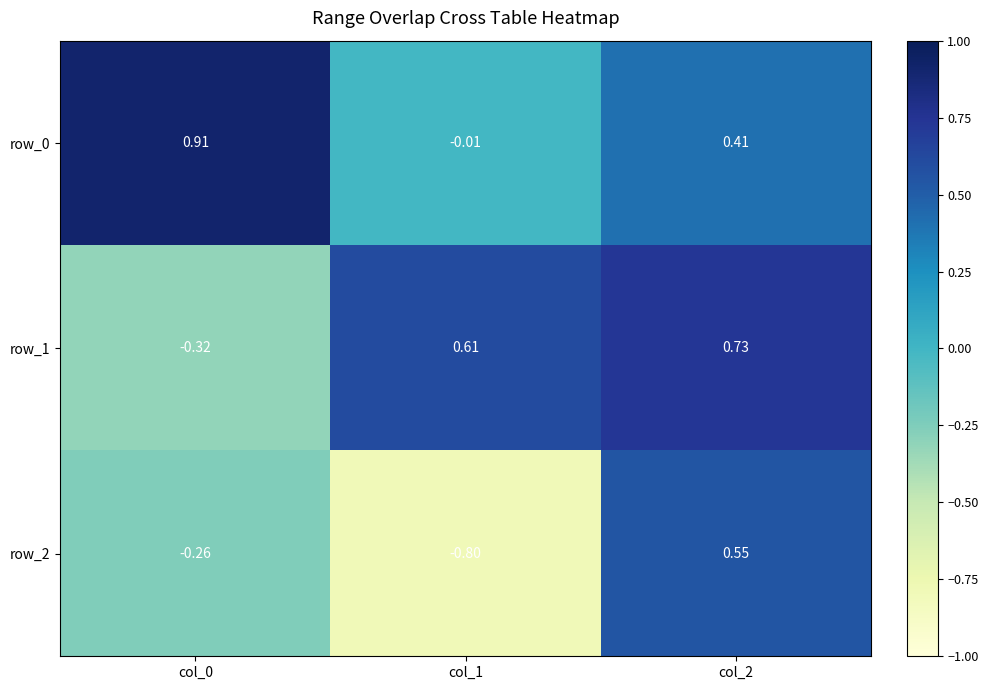

The value of row_0 at col_2 is 0.1. True or false?

False